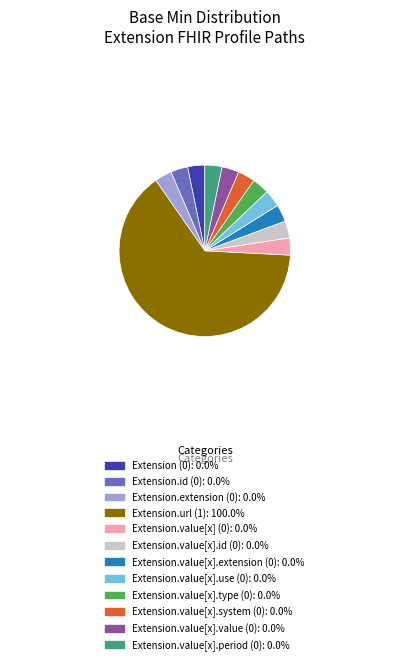

Is Extension.value[x].system (0) the majority of the pie?

No